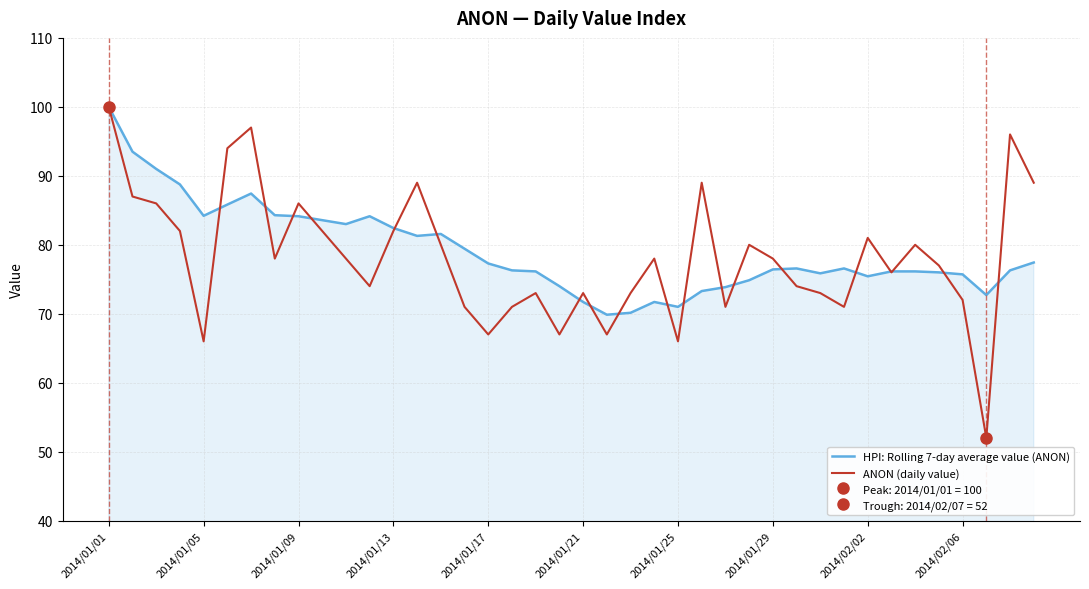

True or false: HPI: Rolling 7-day average value (ANON) has a value of 76.1 at 34.

True